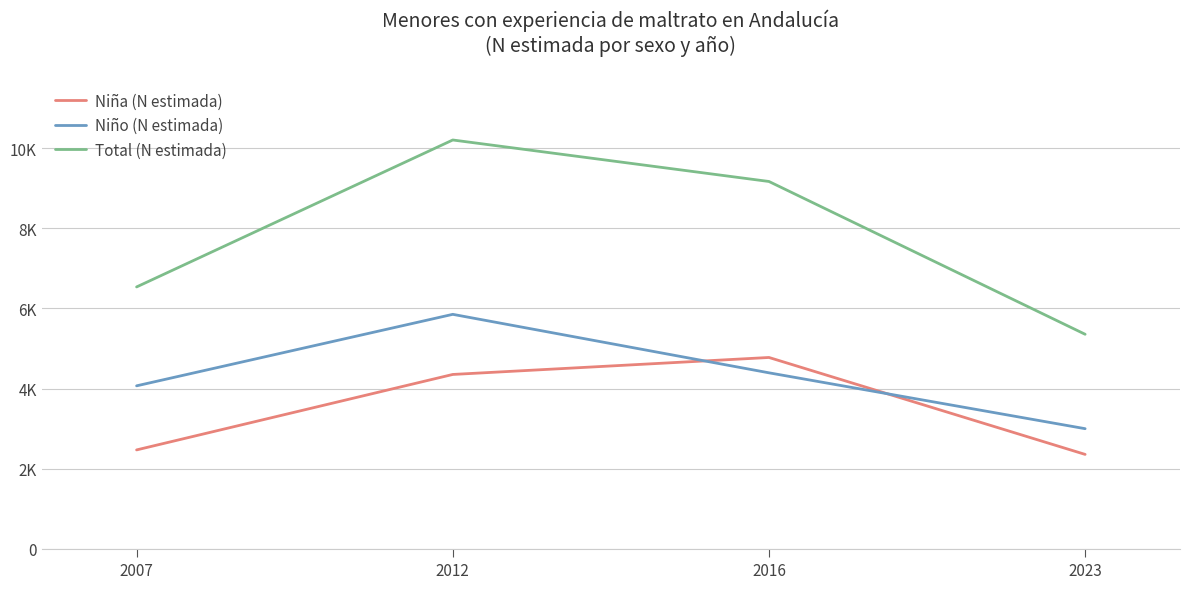

What is the minimum value for Total (N estimada)?

5356